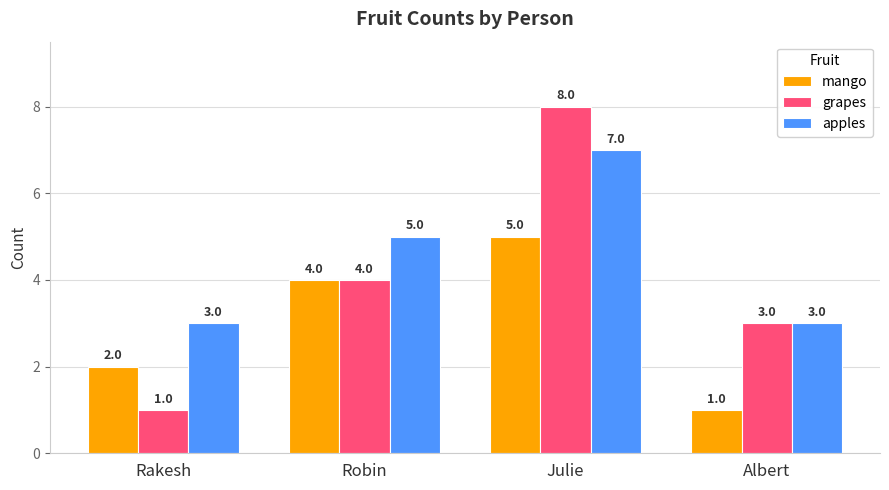

Read the mango value at Rakesh.

2